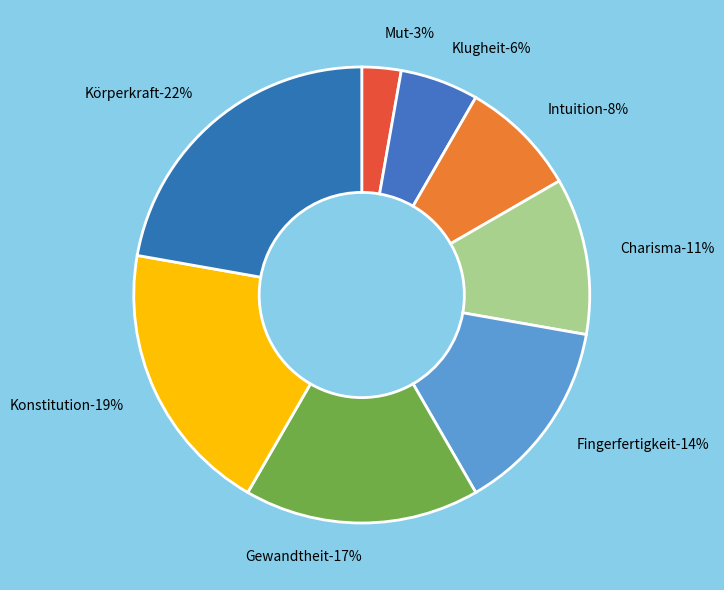

To the nearest percent, what is the average slice percentage?

12%